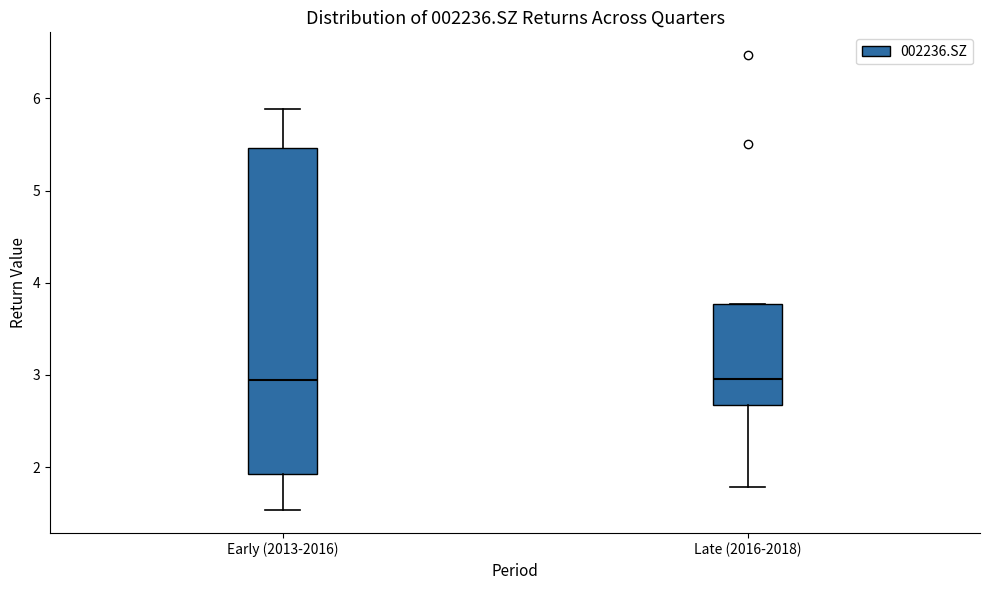

Which box is the tallest, from its lower edge to its upper edge?

Early (2013-2016)